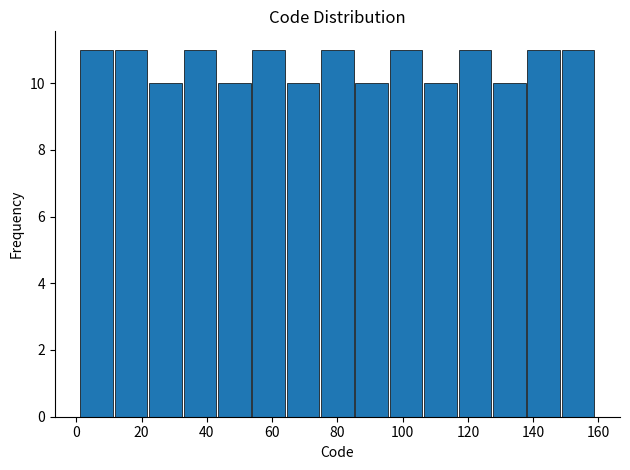

Reading left to right, list every bar in this chart as the range it spans on the x-axis followed by its height. Neither the bar edges nor the heights are printed on the chart, so give them approximately, as read against the axes.

2 to 12: 11
12 to 22: 11
22 to 32: 10
32 to 44: 11
44 to 54: 10
54 to 64: 11
64 to 74: 10
74 to 86: 11
86 to 96: 10
96 to 106: 11
106 to 116: 10
116 to 128: 11
128 to 138: 10
138 to 148: 11
148 to 160: 11